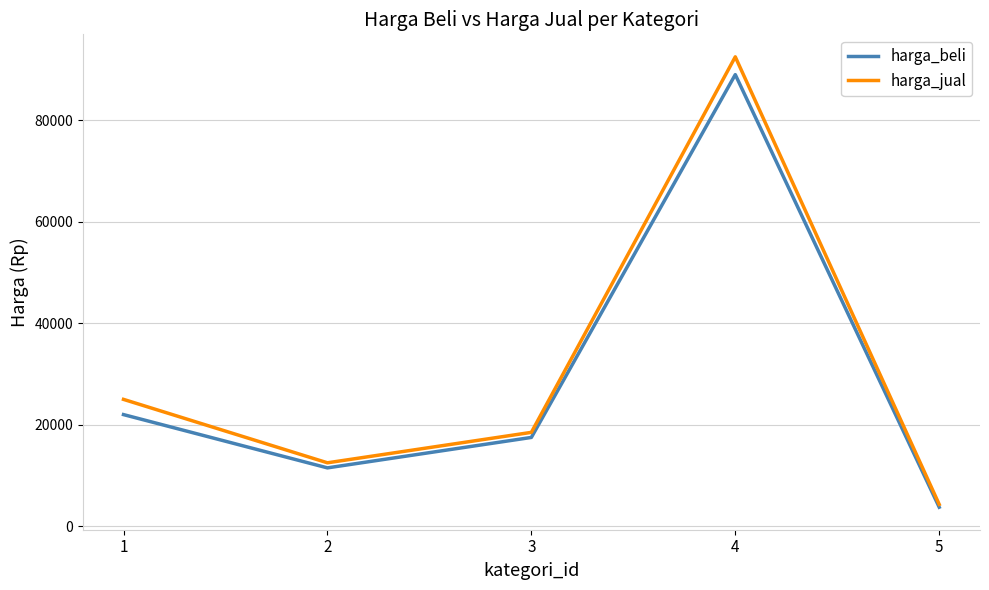

Between 3 and 4, which series saw the biggest shift?

harga_jual